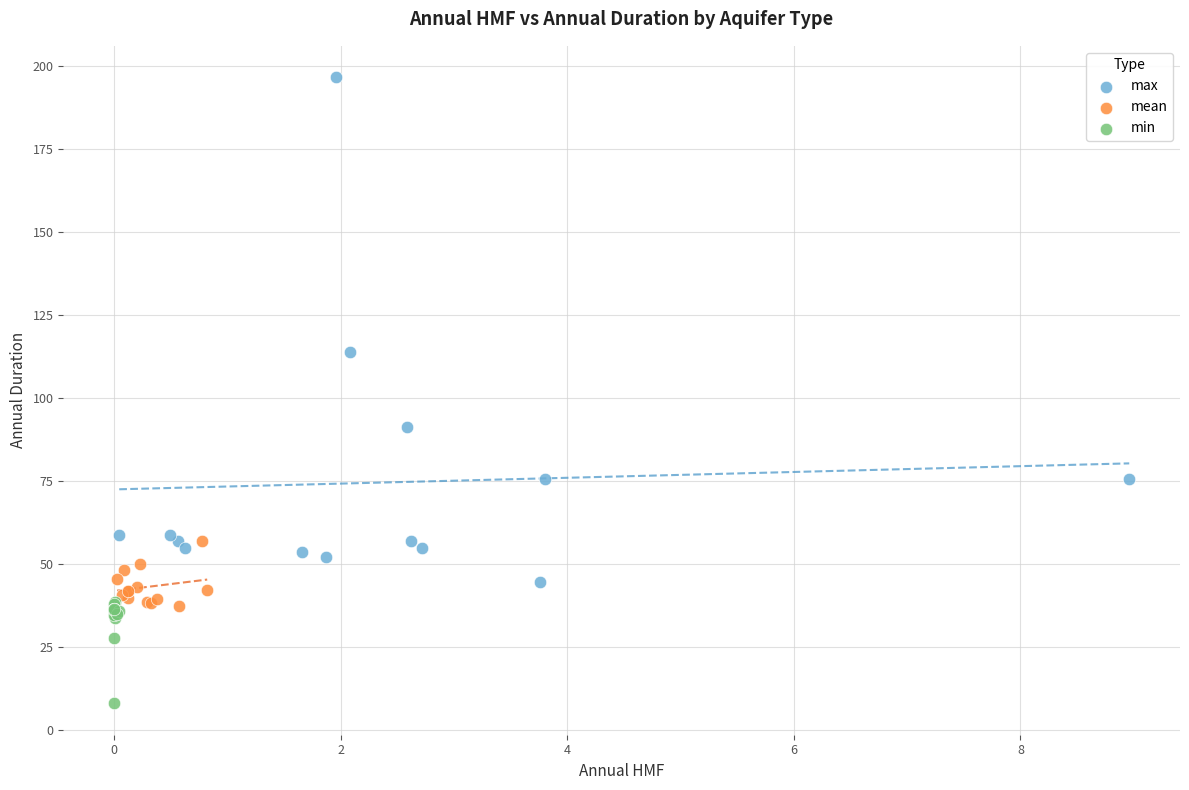

Which series contains the lowest Y value?

min